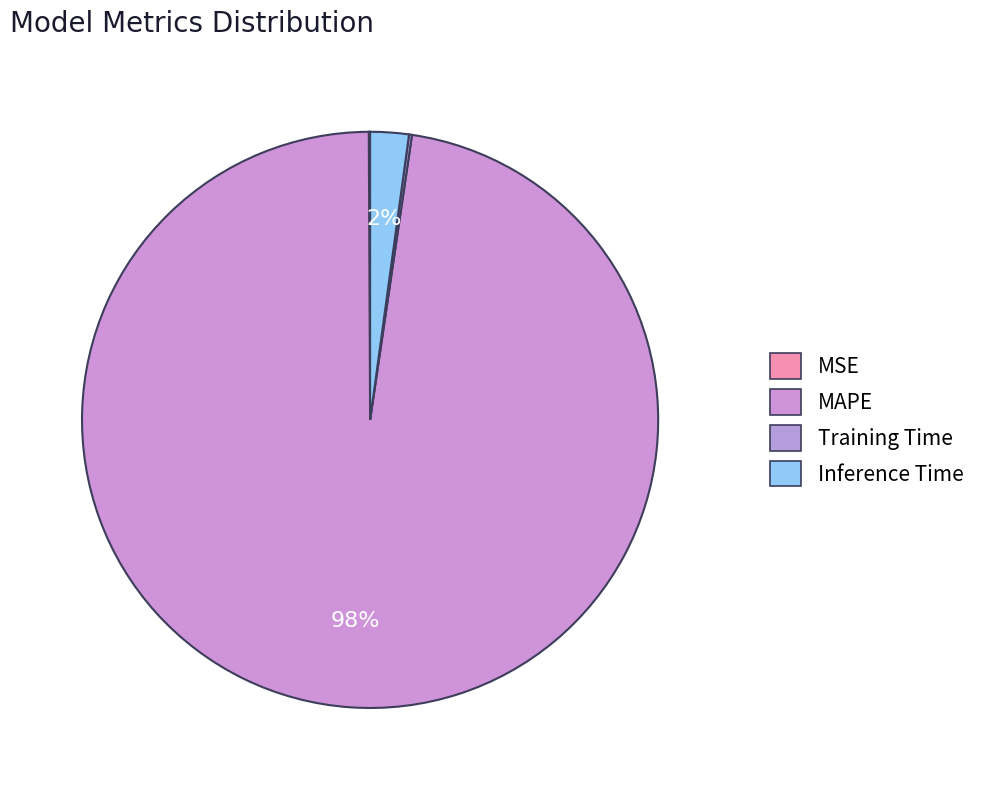

To the nearest percent, what portion does MAPE represent?

98%